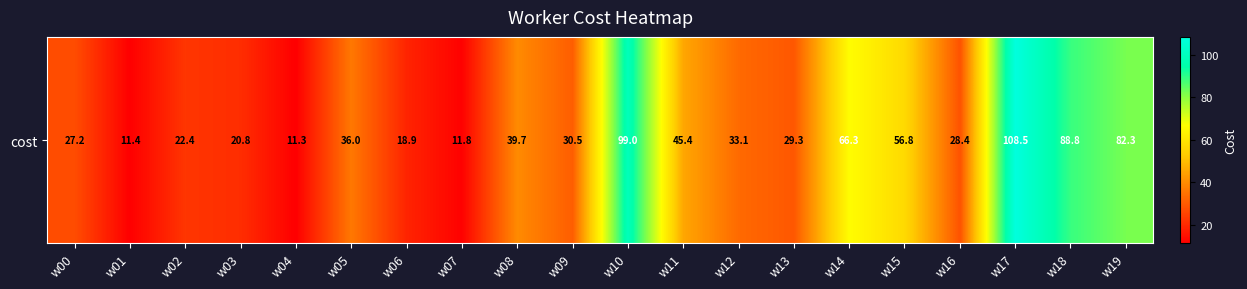

True or false: the data shows 58.6 at w08.

False